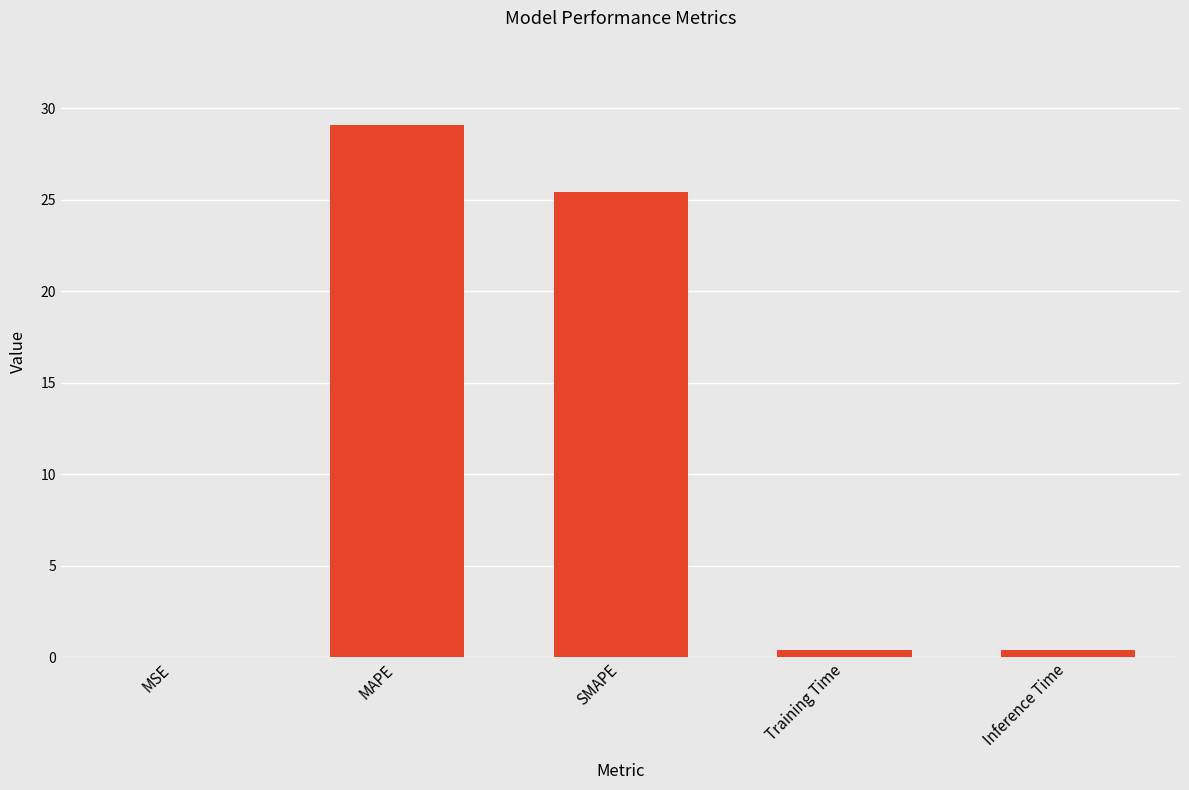

At which label is the value closest to 14?

SMAPE